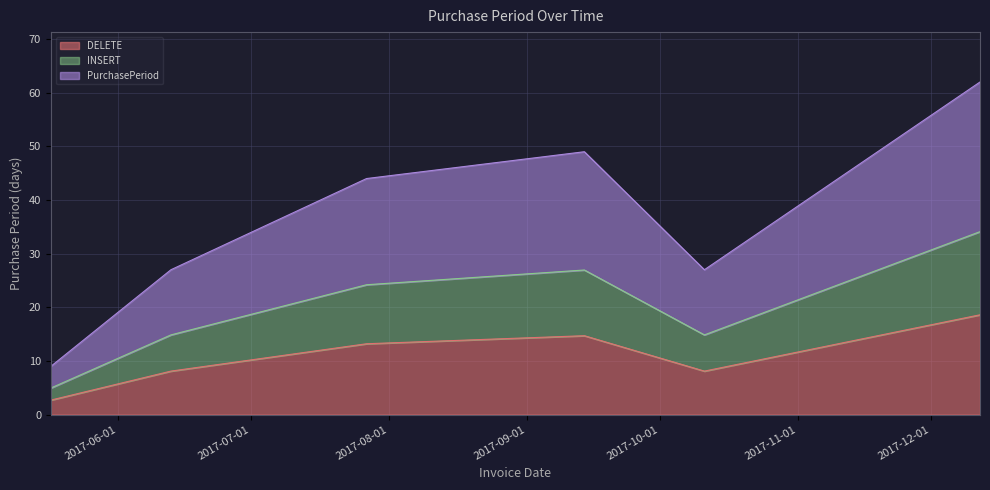

List the labels in order of value, smallest first.

2017-05-17, 2017-06-13, 2017-10-11, 2017-07-27, 2017-09-14, 2017-12-12